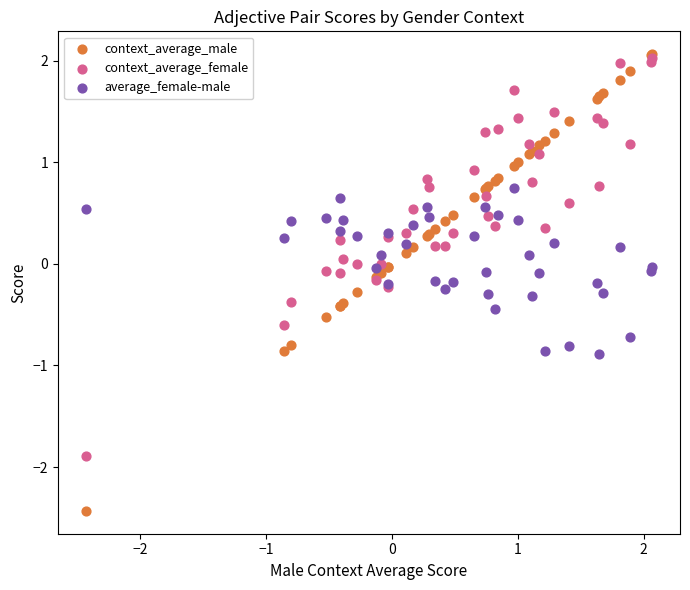

Which series contains the lowest Y value?

context_average_male